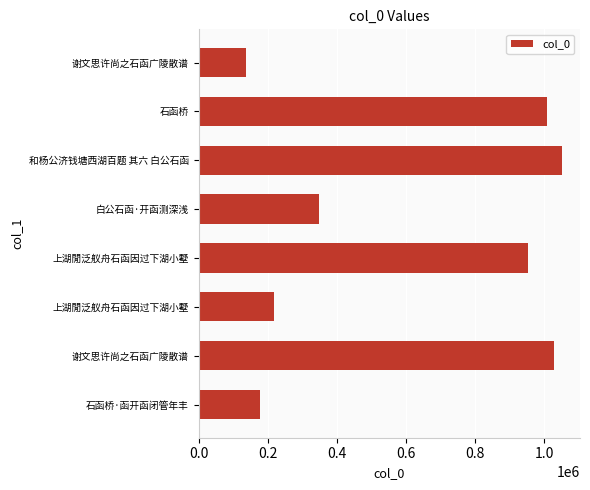

Count the number of categories in the chart.

8